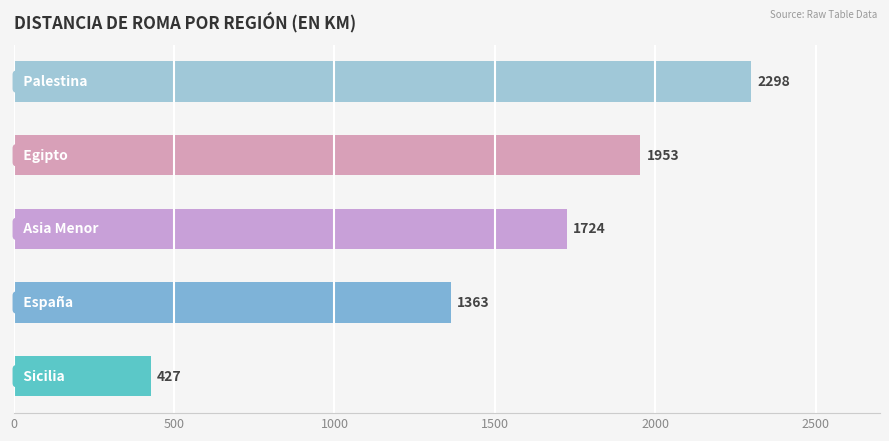

Count the values in the range 1363 to 1953.

3